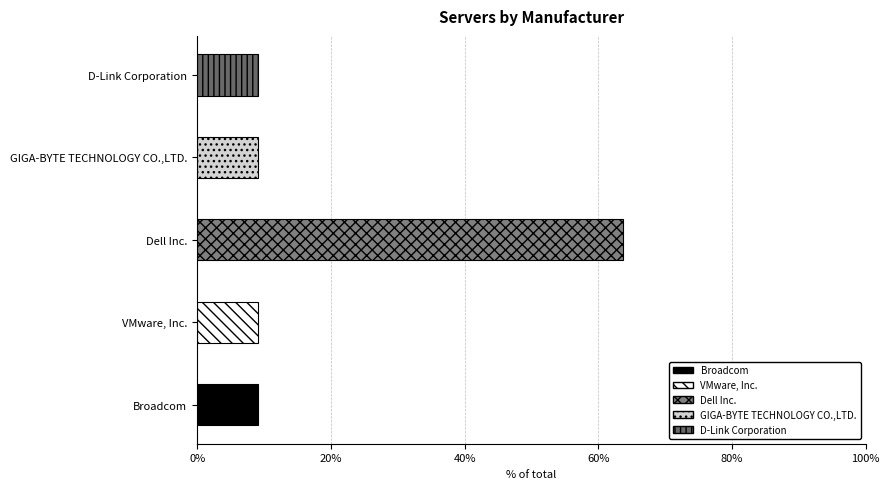

What is the label of the 3rd bar from the left?

Dell Inc.